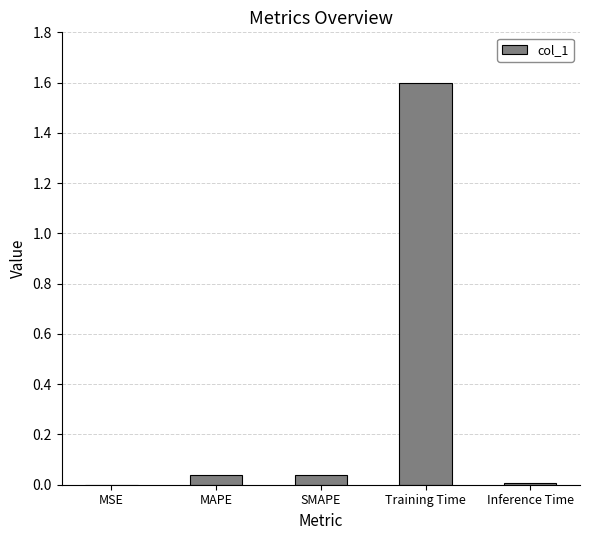

What is the sum of all values?

1.7